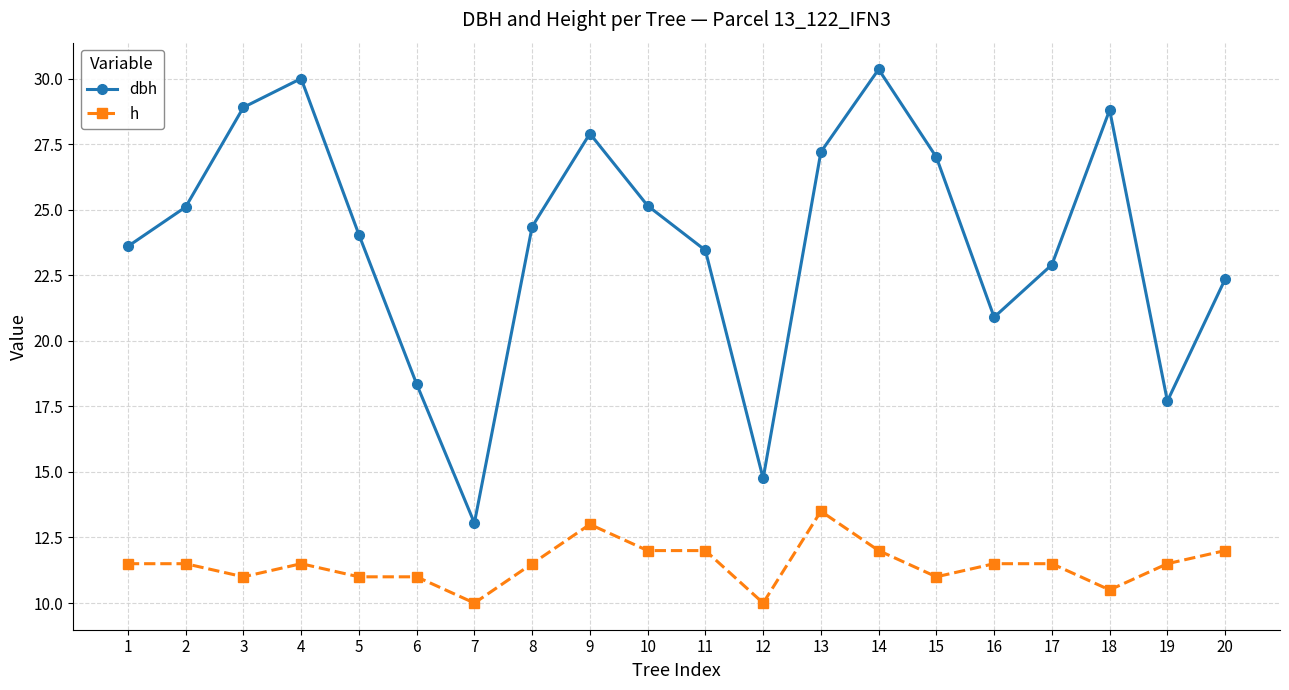

At how many categories does at least one series exceed 19?

16